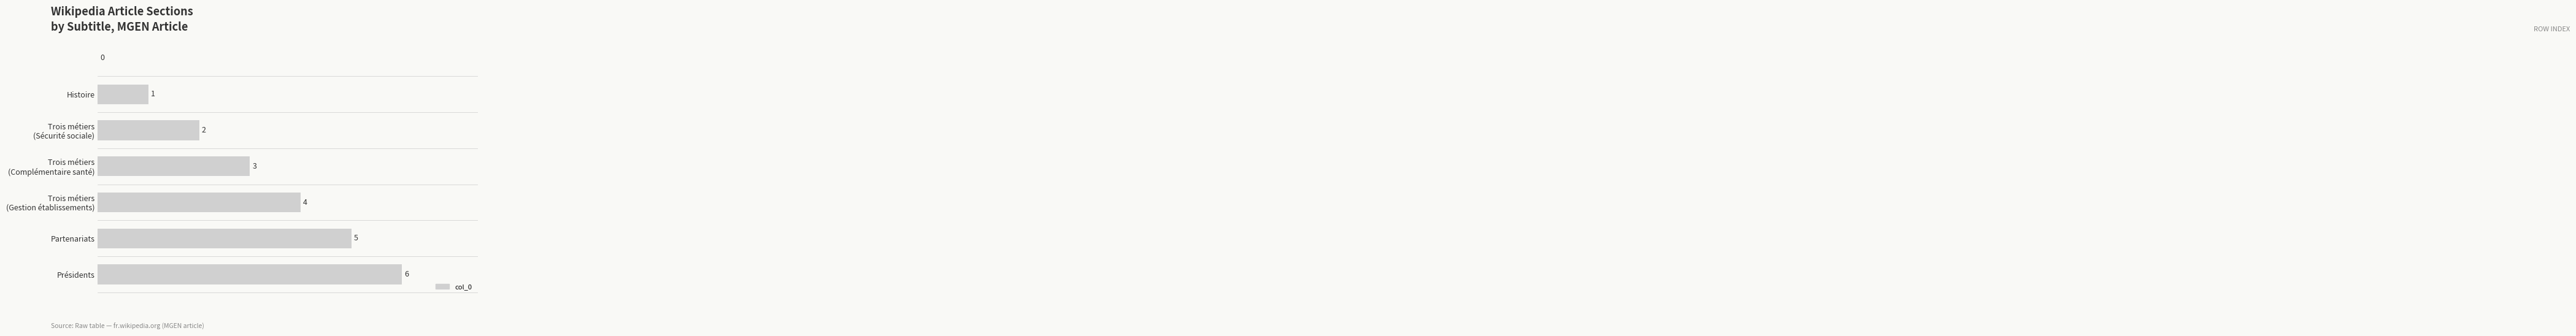

What is the greatest value displayed?

6